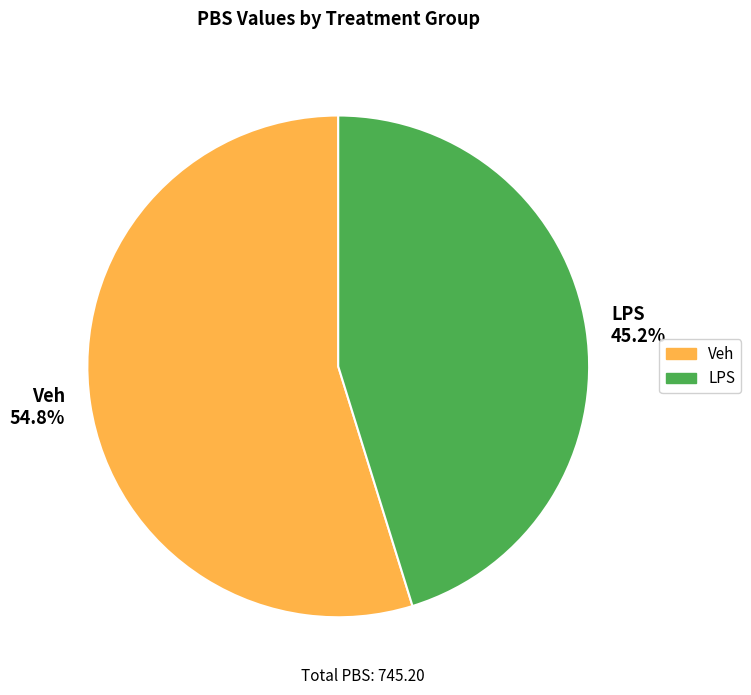

Approximately how many times larger is the value at Veh compared to LPS?

1.2